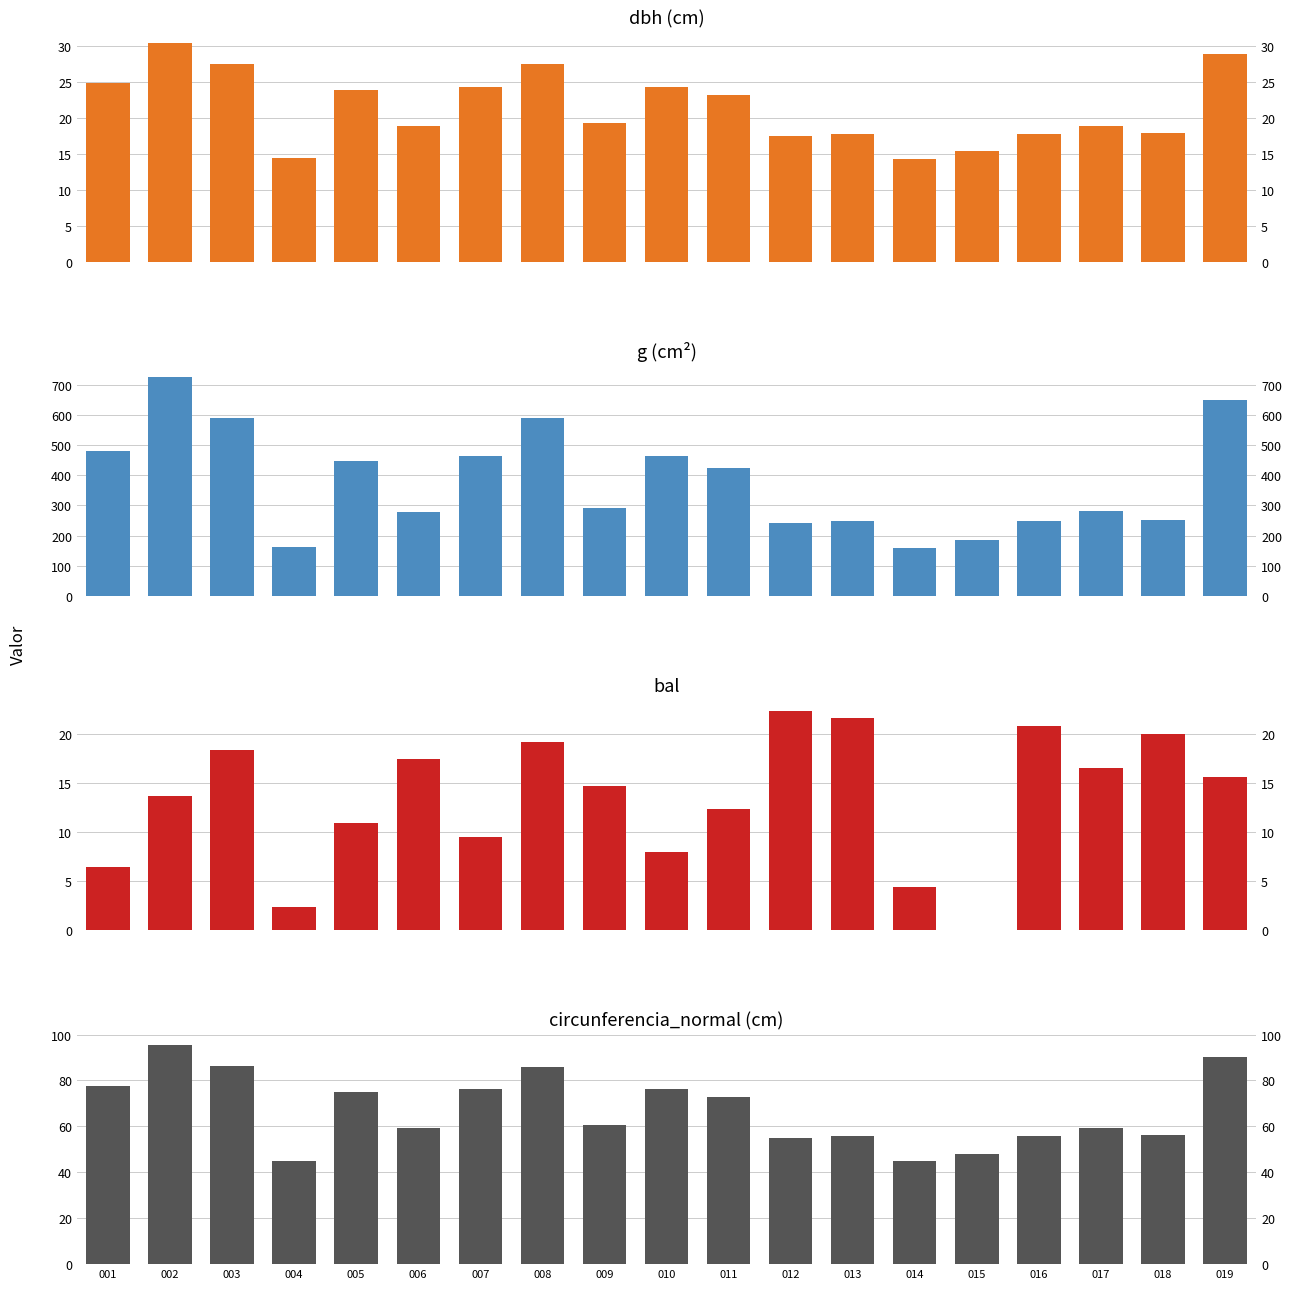

Reading left to right, list all the values displayed in this chart.

dbh: 24.8	30.4	27.4	14.4	23.8	18.8	24.3	27.4	19.3	24.3	23.2	17.5	17.7	14.2	15.3	17.8	18.9	17.9	28.8
g: 481.0	726.7	589.8	161.9	445.5	278.9	463.4	589.1	292.4	464.0	423.2	240.6	247.1	159.1	184.6	247.5	280.3	252.1	649.6
bal: 6.4	13.7	18.3	2.4	10.9	17.5	9.4	19.2	14.7	8.0	12.3	22.4	21.6	4.4	0.0	20.8	16.6	20.0	15.7
circunferencia_normal: 77.8	95.6	86.1	45.1	74.8	59.2	76.3	86.0	60.6	76.4	72.9	55.0	55.7	44.7	48.2	55.8	59.4	56.3	90.3